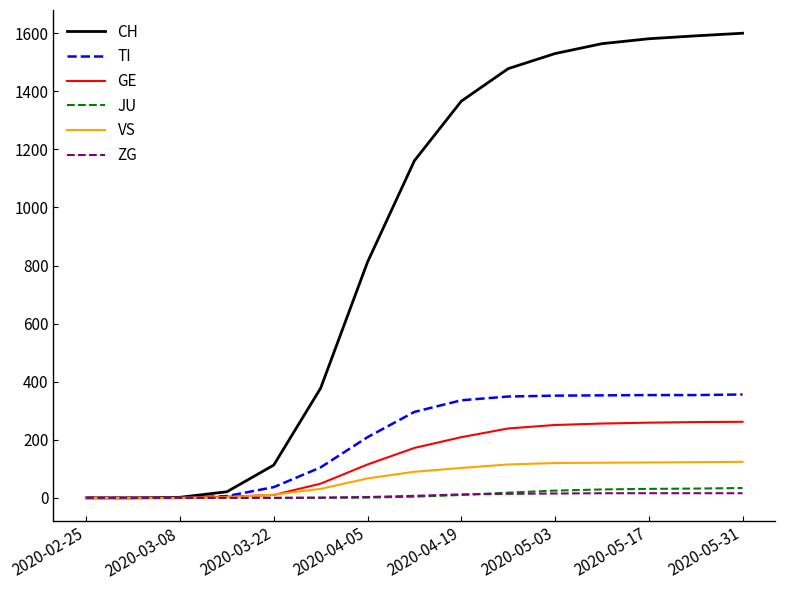

Which series has the largest total across all categories?

CH